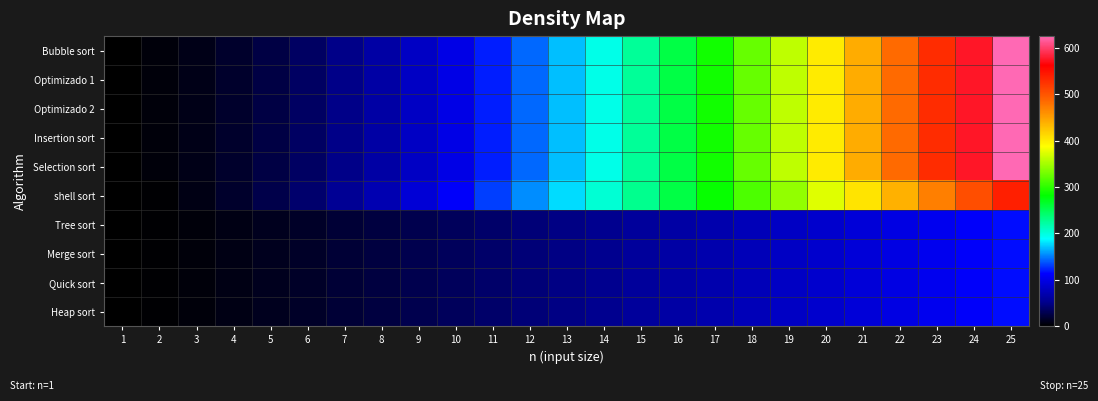

Reading left to right, transcribe all the data shown in this chart.

Bubble sort: 1=1.0	2=4.0	3=9.0	4=16.0	5=25.0	6=36.0	7=49.0	8=64.0	9=81.0	10=100.0	11=121.0	12=144.0	13=169.0	14=196.0	15=225.0	16=256.0	17=289.0	18=324.0	19=361.0	20=400.0	21=441.0	22=484.0	23=529.0	24=576.0	25=625.0
Optimizado 1: 1=1.0	2=4.0	3=9.0	4=16.0	5=25.0	6=36.0	7=49.0	8=64.0	9=81.0	10=100.0	11=121.0	12=144.0	13=169.0	14=196.0	15=225.0	16=256.0	17=289.0	18=324.0	19=361.0	20=400.0	21=441.0	22=484.0	23=529.0	24=576.0	25=625.0
Optimizado 2: 1=1.0	2=4.0	3=9.0	4=16.0	5=25.0	6=36.0	7=49.0	8=64.0	9=81.0	10=100.0	11=121.0	12=144.0	13=169.0	14=196.0	15=225.0	16=256.0	17=289.0	18=324.0	19=361.0	20=400.0	21=441.0	22=484.0	23=529.0	24=576.0	25=625.0
Insertion sort: 1=1.0	2=4.0	3=9.0	4=16.0	5=25.0	6=36.0	7=49.0	8=64.0	9=81.0	10=100.0	11=121.0	12=144.0	13=169.0	14=196.0	15=225.0	16=256.0	17=289.0	18=324.0	19=361.0	20=400.0	21=441.0	22=484.0	23=529.0	24=576.0	25=625.0
Selection sort: 1=1.0	2=4.0	3=9.0	4=16.0	5=25.0	6=36.0	7=49.0	8=64.0	9=81.0	10=100.0	11=121.0	12=144.0	13=169.0	14=196.0	15=225.0	16=256.0	17=289.0	18=324.0	19=361.0	20=400.0	21=441.0	22=484.0	23=529.0	24=576.0	25=625.0
shell sort: 1=0.0	2=2.0	3=7.5	4=16.0	5=27.0	6=40.1	7=55.2	8=72.0	9=90.4	10=110.4	11=131.6	12=154.2	13=178.0	14=202.9	15=229.0	16=256.0	17=284.0	18=313.0	19=342.9	20=373.6	21=405.1	22=437.5	23=470.6	24=504.5	25=539.1
Tree sort: 1=0.0	2=2.0	3=4.8	4=8.0	5=11.6	6=15.5	7=19.7	8=24.0	9=28.5	10=33.2	11=38.1	12=43.0	13=48.1	14=53.3	15=58.6	16=64.0	17=69.5	18=75.1	19=80.7	20=86.4	21=92.2	22=98.1	23=104.0	24=110.0	25=116.1
Merge sort: 1=0.0	2=2.0	3=4.8	4=8.0	5=11.6	6=15.5	7=19.7	8=24.0	9=28.5	10=33.2	11=38.1	12=43.0	13=48.1	14=53.3	15=58.6	16=64.0	17=69.5	18=75.1	19=80.7	20=86.4	21=92.2	22=98.1	23=104.0	24=110.0	25=116.1
Quick sort: 1=0.0	2=2.0	3=4.8	4=8.0	5=11.6	6=15.5	7=19.7	8=24.0	9=28.5	10=33.2	11=38.1	12=43.0	13=48.1	14=53.3	15=58.6	16=64.0	17=69.5	18=75.1	19=80.7	20=86.4	21=92.2	22=98.1	23=104.0	24=110.0	25=116.1
Heap sort: 1=0.0	2=2.0	3=4.8	4=8.0	5=11.6	6=15.5	7=19.7	8=24.0	9=28.5	10=33.2	11=38.1	12=43.0	13=48.1	14=53.3	15=58.6	16=64.0	17=69.5	18=75.1	19=80.7	20=86.4	21=92.2	22=98.1	23=104.0	24=110.0	25=116.1